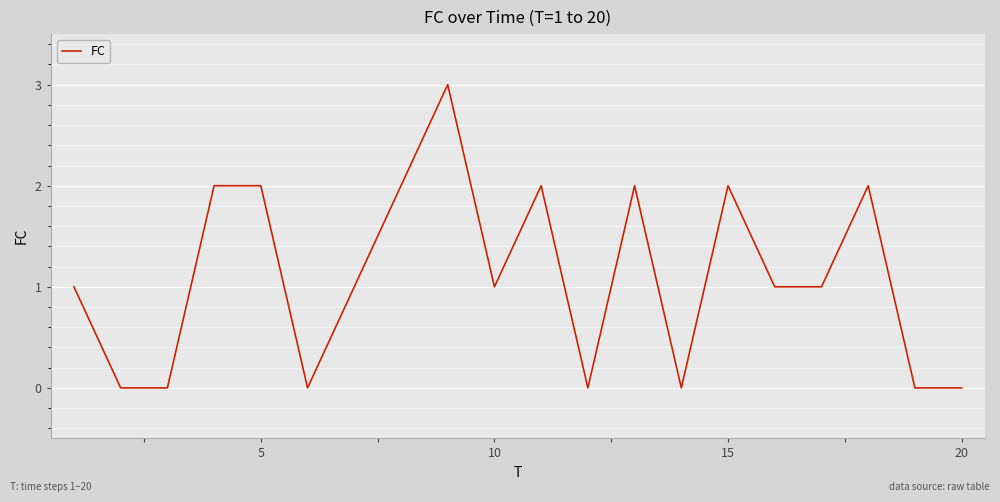

What is the difference between the second highest and minimum values?

2